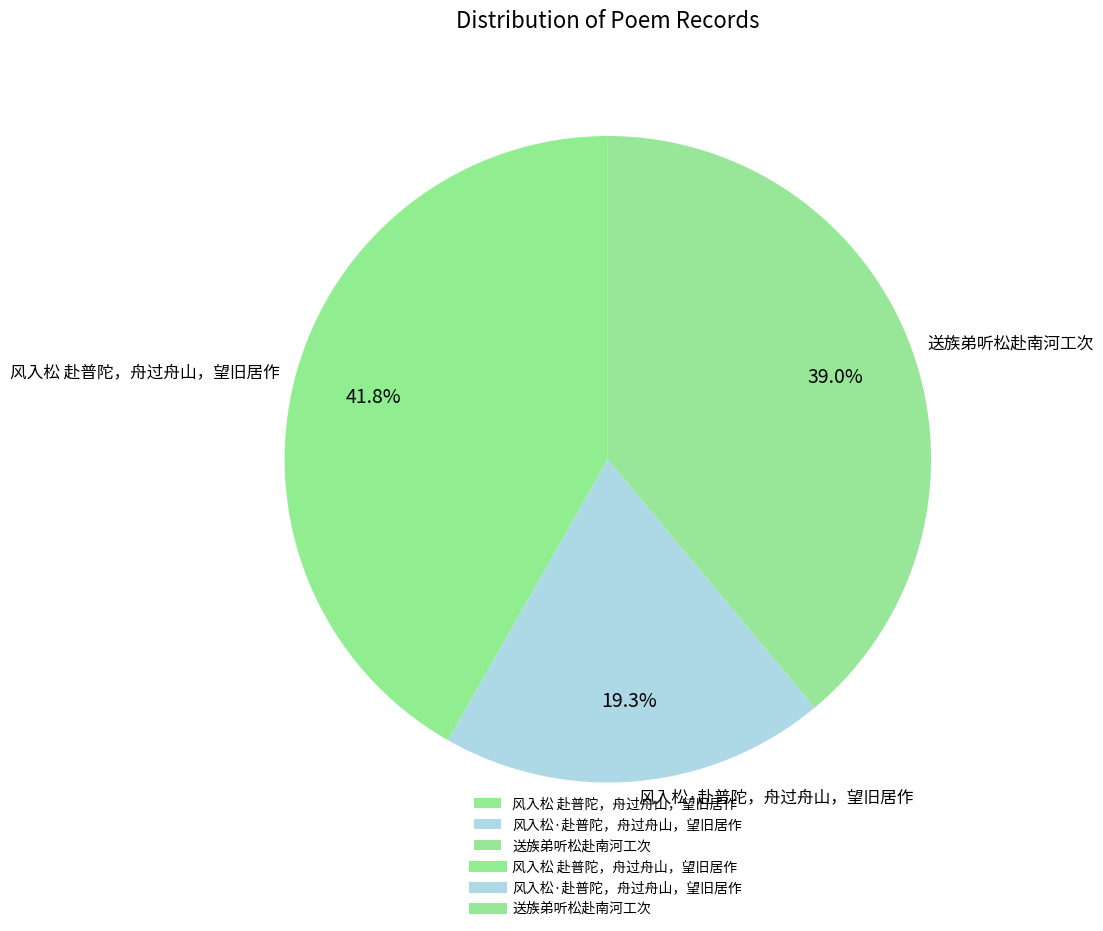

Rank the categories by value from lowest to highest.

风入松·赴普陀，舟过舟山，望旧居作, 送族弟听松赴南河工次, 风入松 赴普陀，舟过舟山，望旧居作